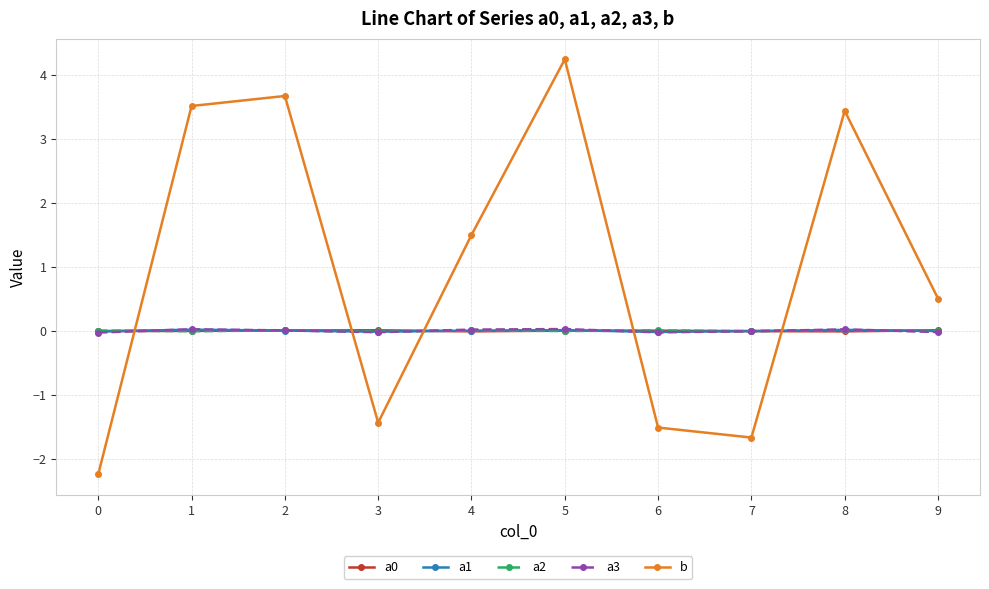

How many interior local peaks does the b series have?

3